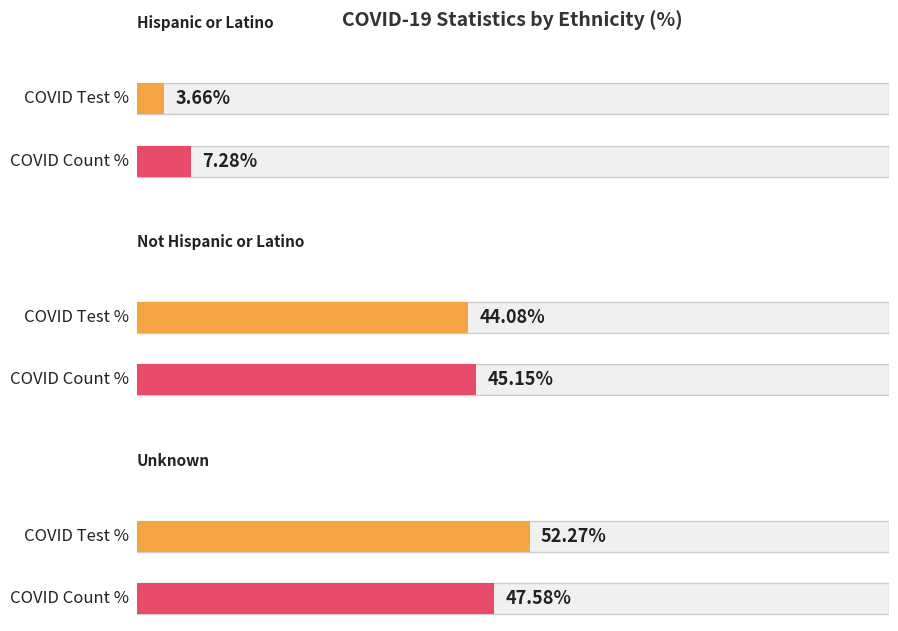

How many lines are shown in the chart?

3